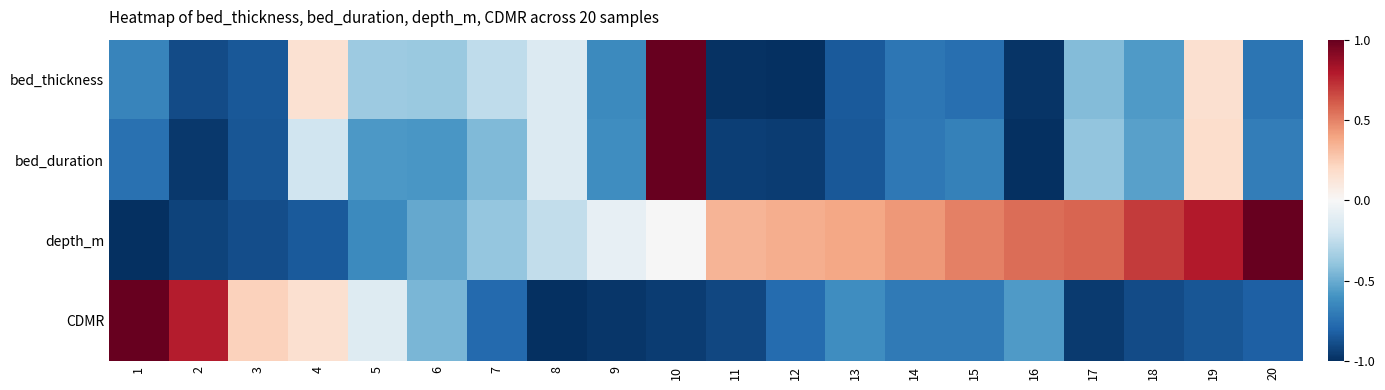

How many distinct data groups are displayed?

4